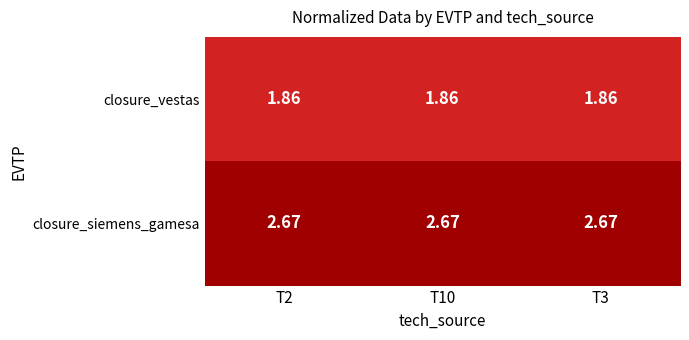

Which series has the largest total across all categories?

closure_siemens_gamesa